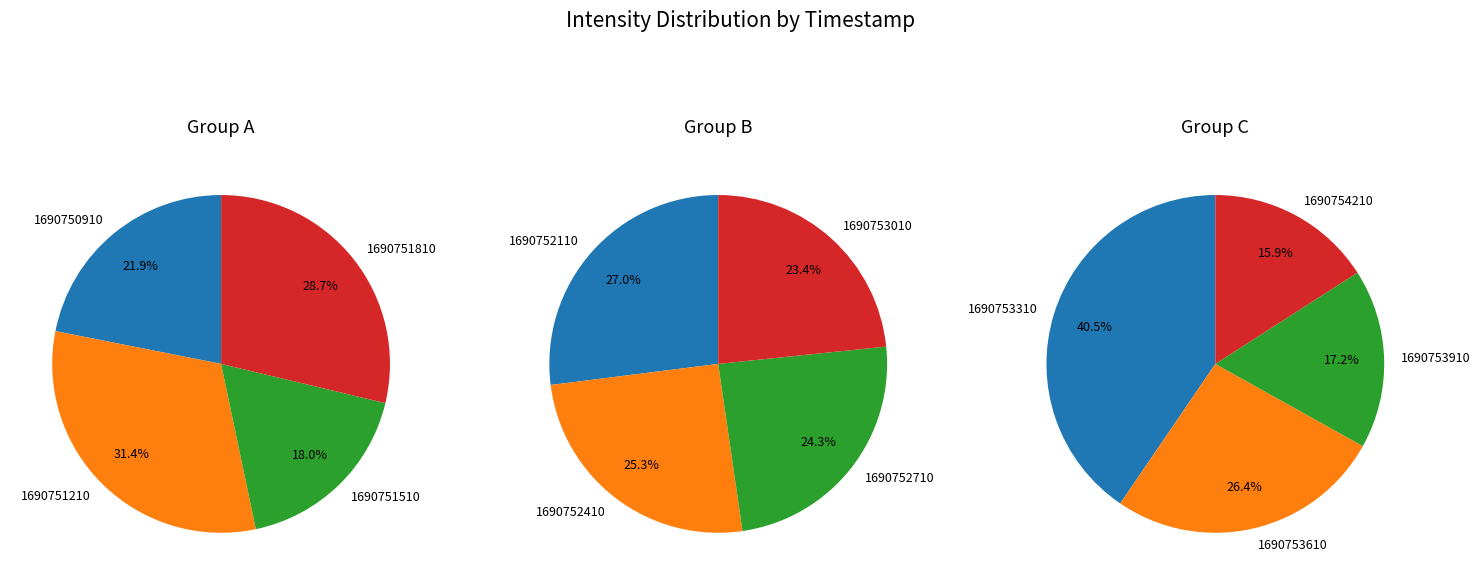

To the nearest percent, what percentage of the pie is 60238.324218?

13%